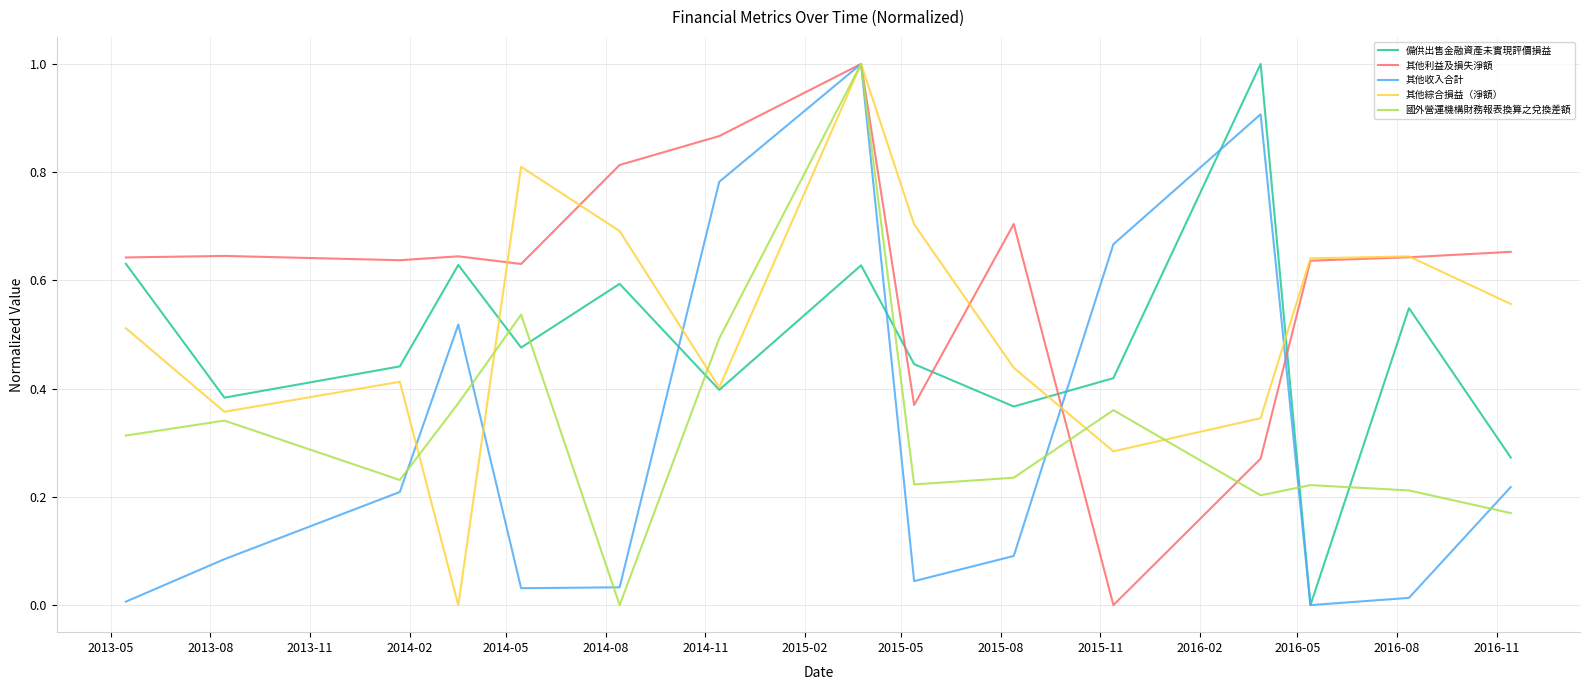

What is the maximum value shown in the chart?

1.0